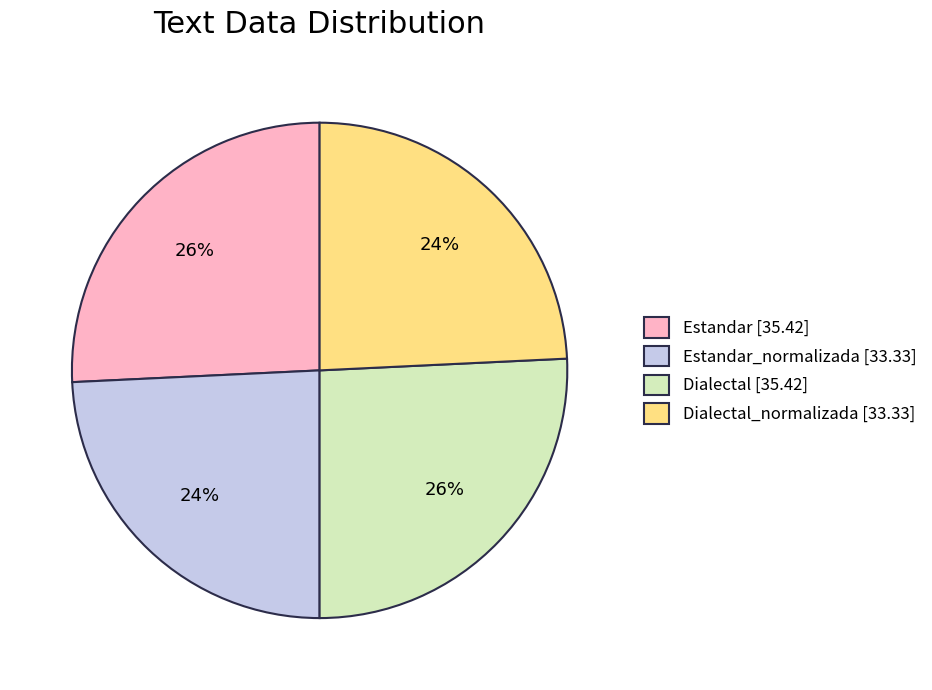

What percentage is the Estandar [35.42] slice, to the nearest percent?

26%